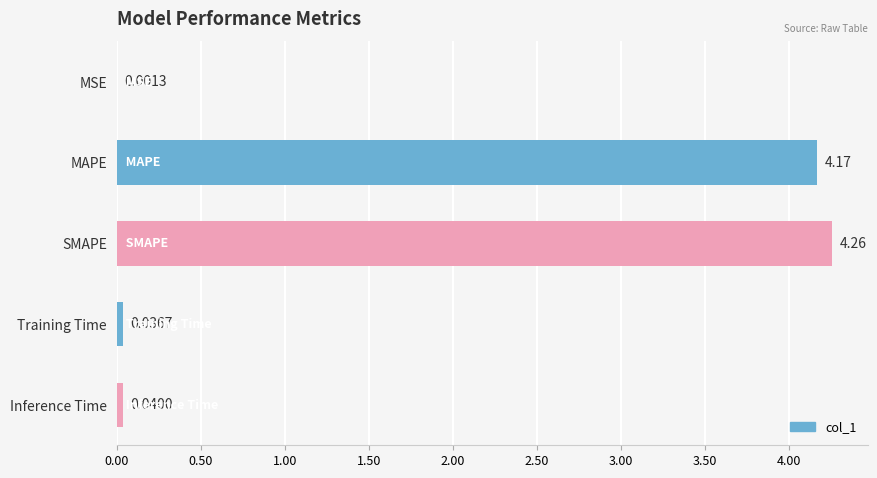

Which has a higher value, Inference Time or Training Time?

Inference Time